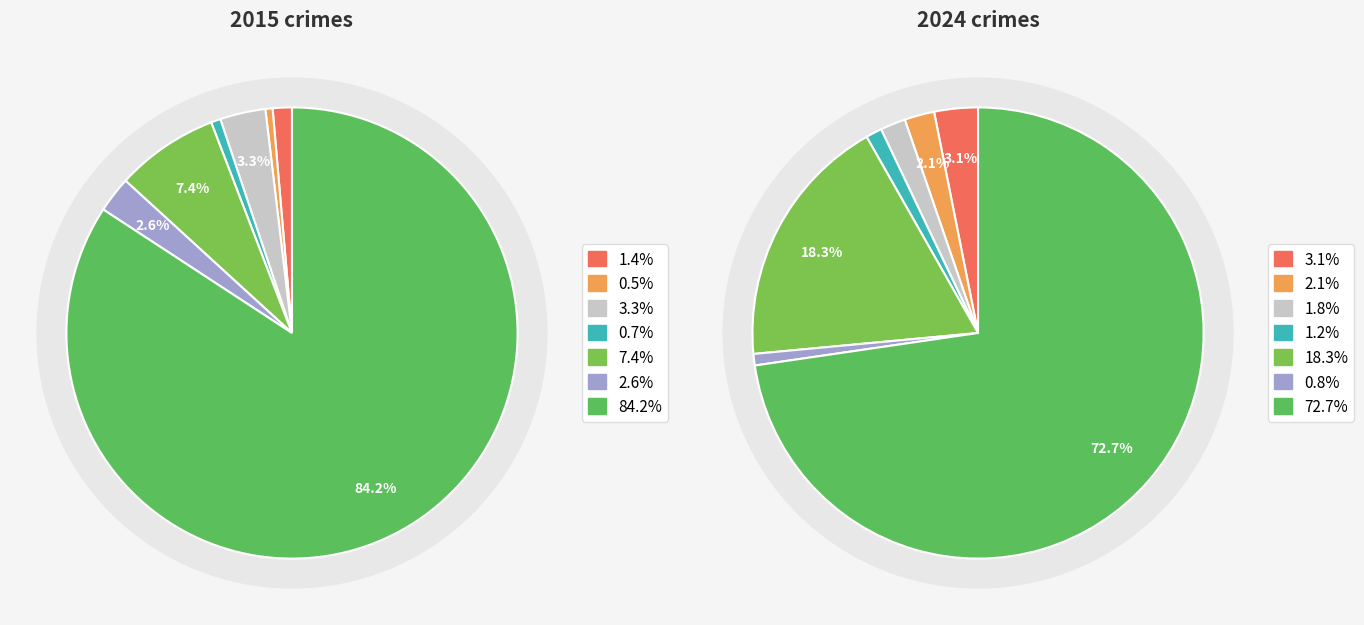

To the nearest percent, what portion does 4 represent?

18%